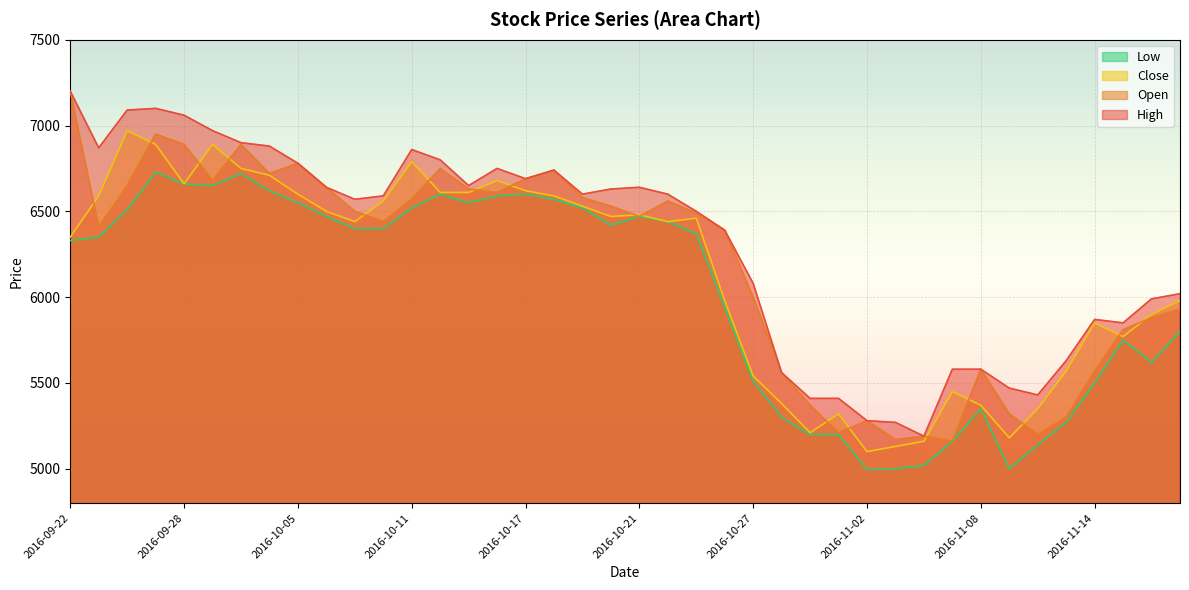

What is the sum of the Close values at 2016-10-10 and 2016-10-21?

13040